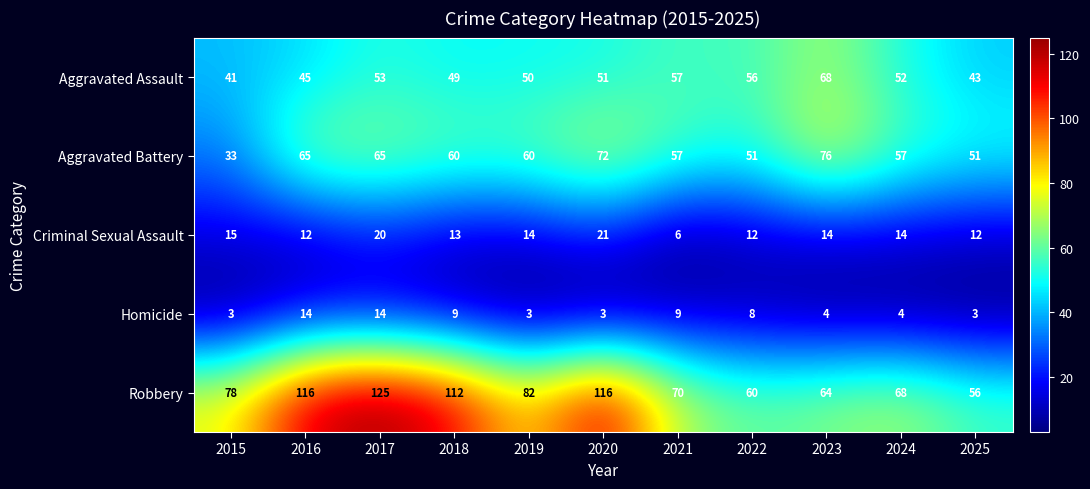

What is the sum of the Aggravated Battery values at 2016 and 2019?

125